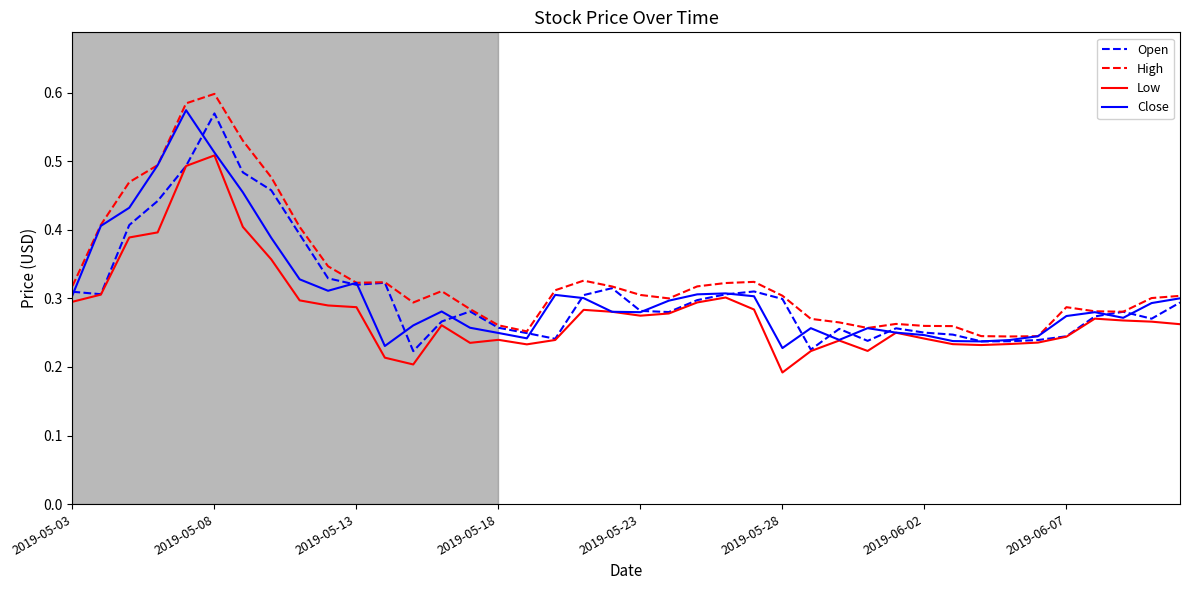

True or false: Close has more than 2 interior local peaks.

True